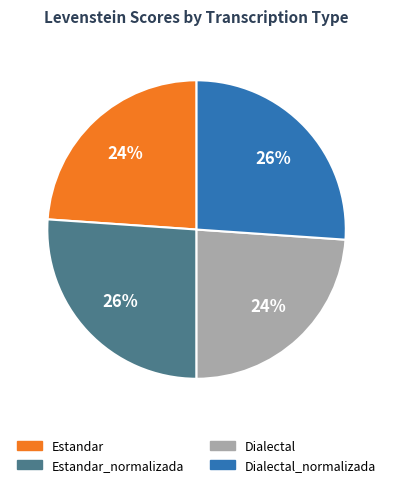

Is there any slice that represents more than half of the pie?

No